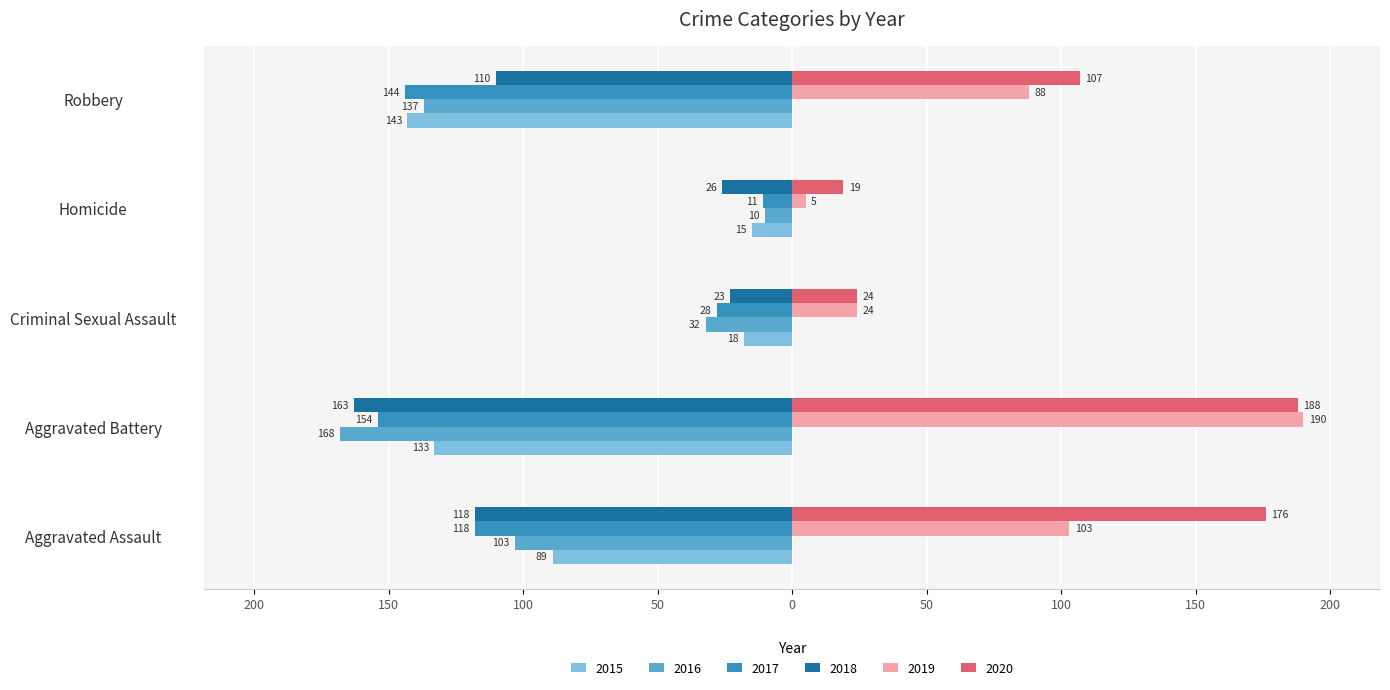

Is it true that 2017 equals -38 at Criminal Sexual Assault?

False